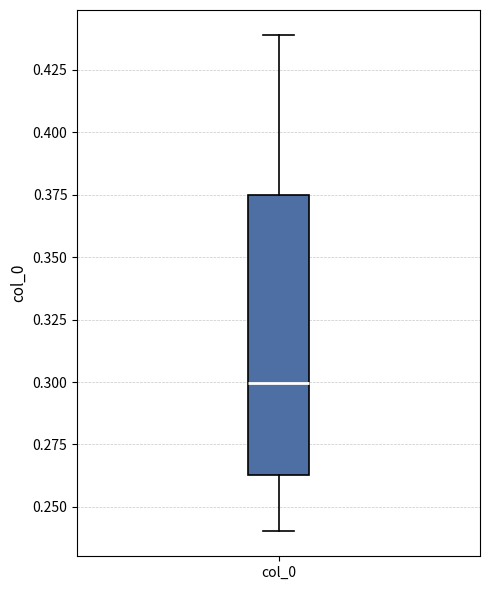

Read this box plot against the y-axis: the position of the median line, the range covered by the box, and the ends of both whiskers. The values are not printed on the chart, so give them approximately, as read against the axis.

median 0.300, box 0.265 to 0.375, whiskers 0.240 to 0.440